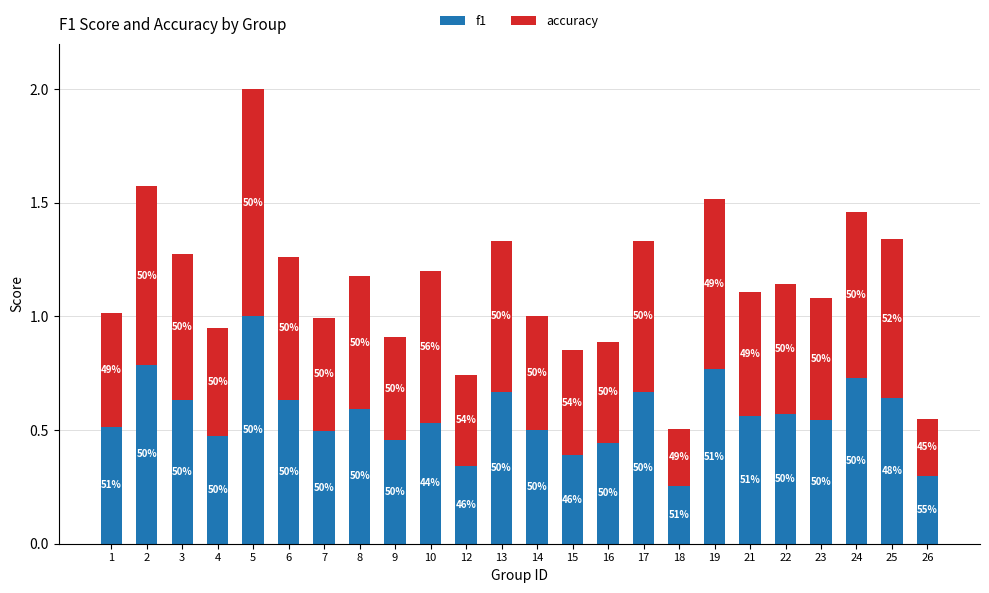

The accuracy series shows 0.8 at 4. True or false?

False